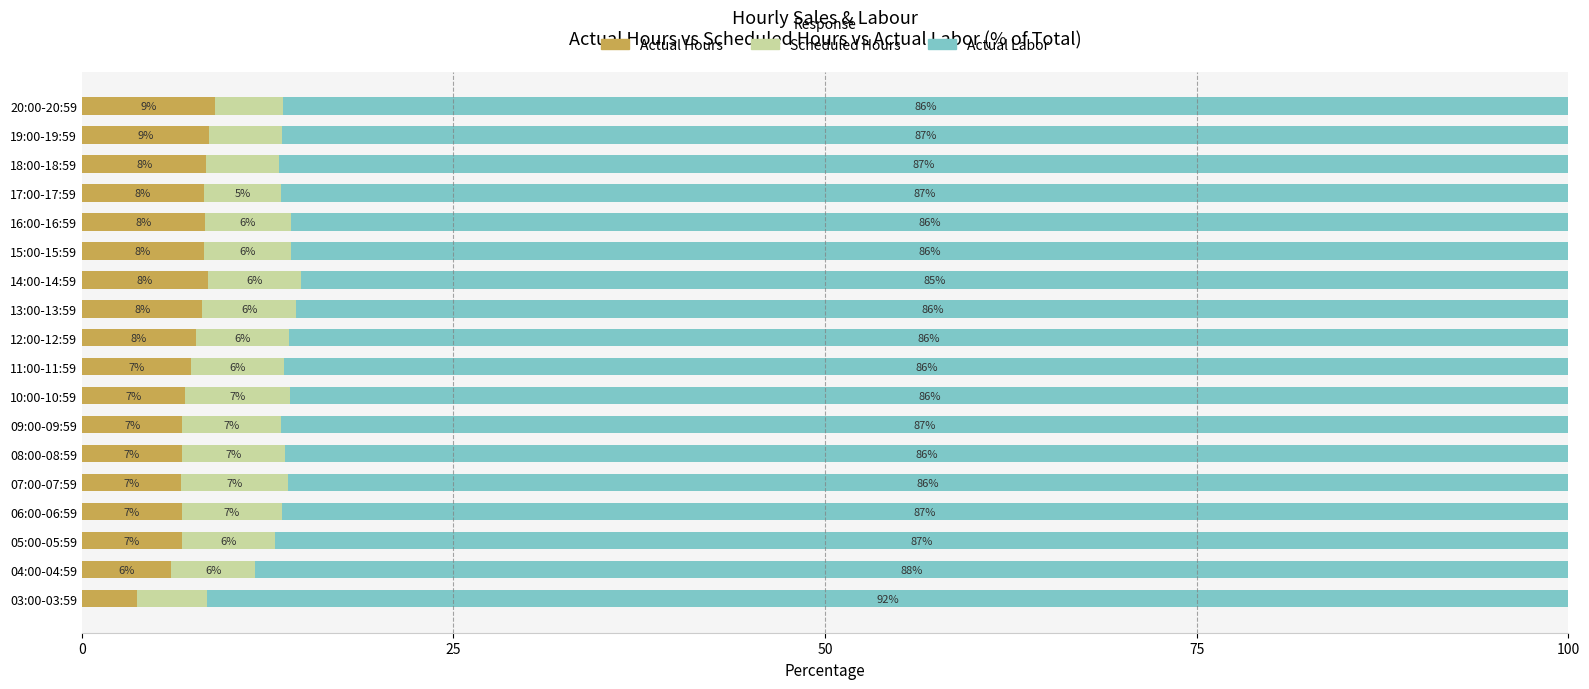

What is the highest value of the Actual Hours series?

9.0